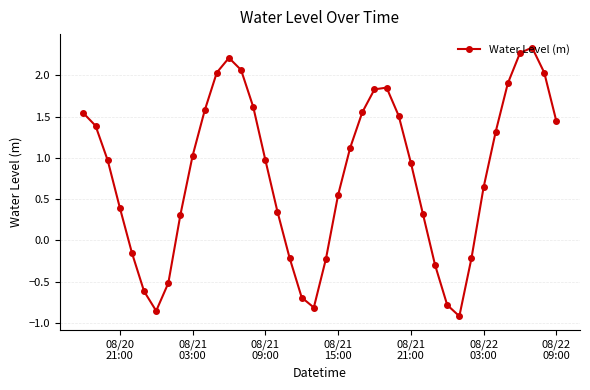

True or false: there are more than 0 points higher than both neighbors.

True